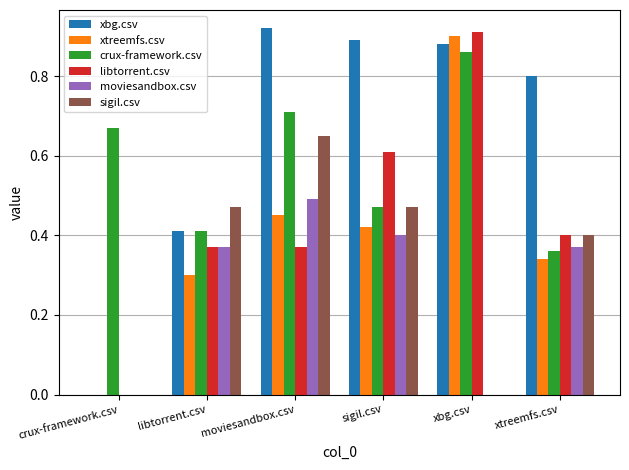

Between libtorrent.csv and xtreemfs.csv, which series saw the biggest shift?

xbg.csv